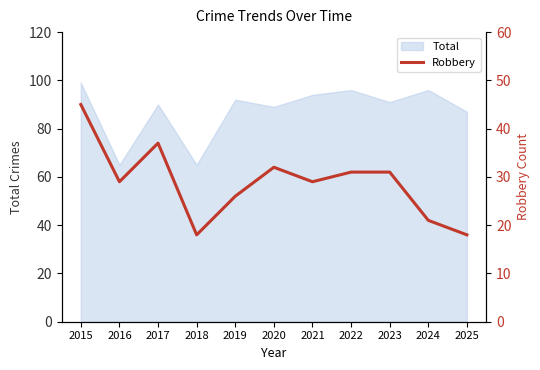

How many lines are shown in the chart?

1